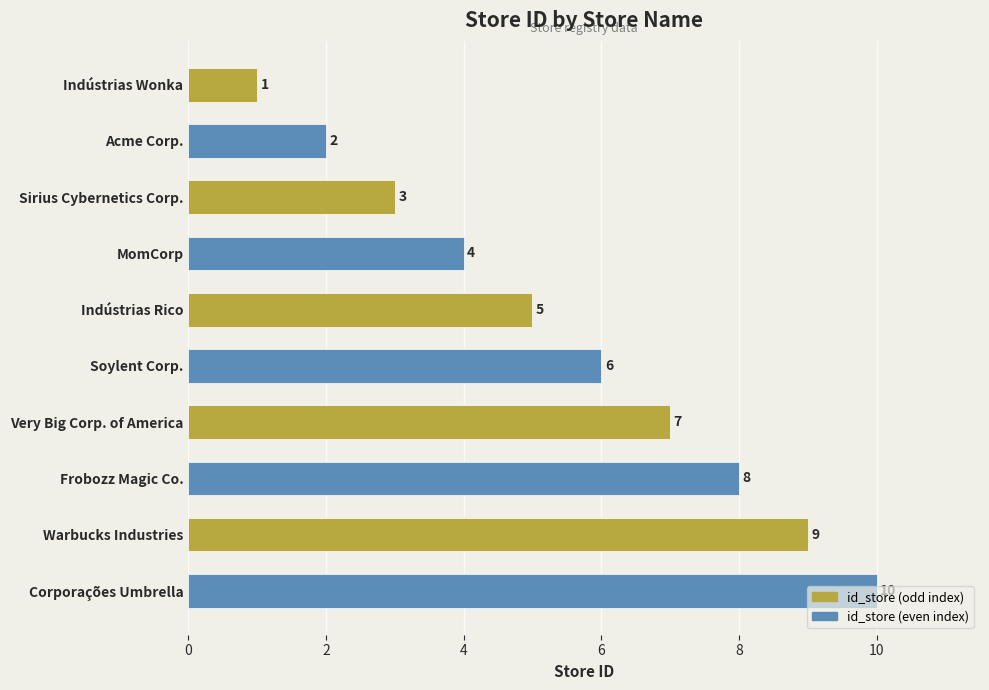

What is the greatest value displayed?

10